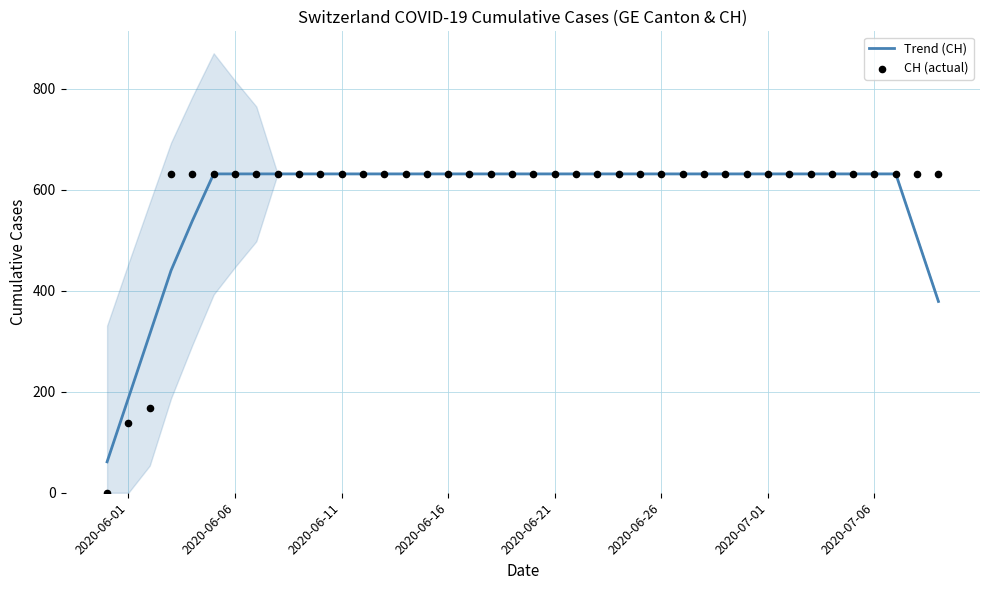

Which series contains the lowest Y value?

CH (actual)